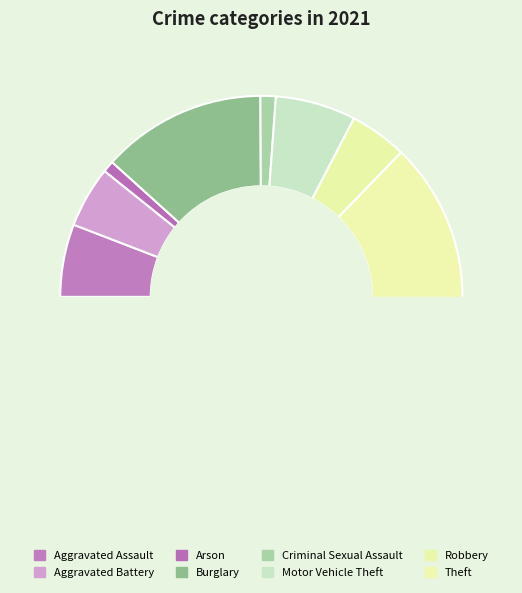

Does Theft account for over 50% of the chart?

Yes